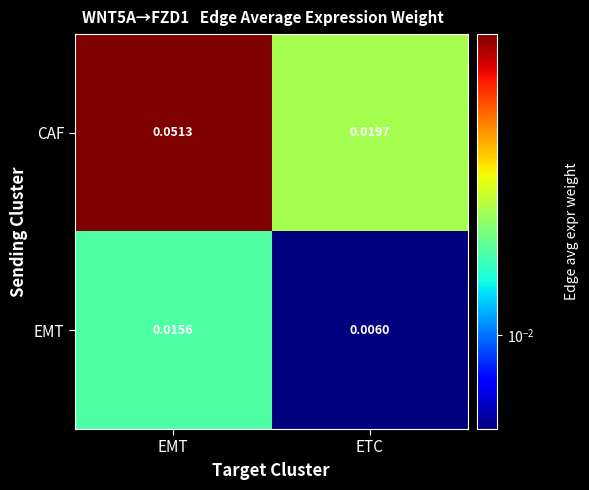

At EMT, list the series in order from largest to smallest.

CAF, EMT